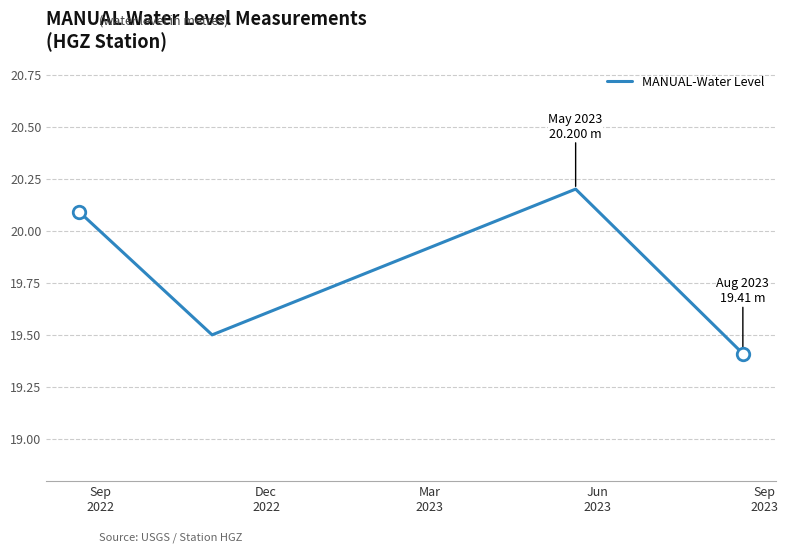

What is the average value?

19.8